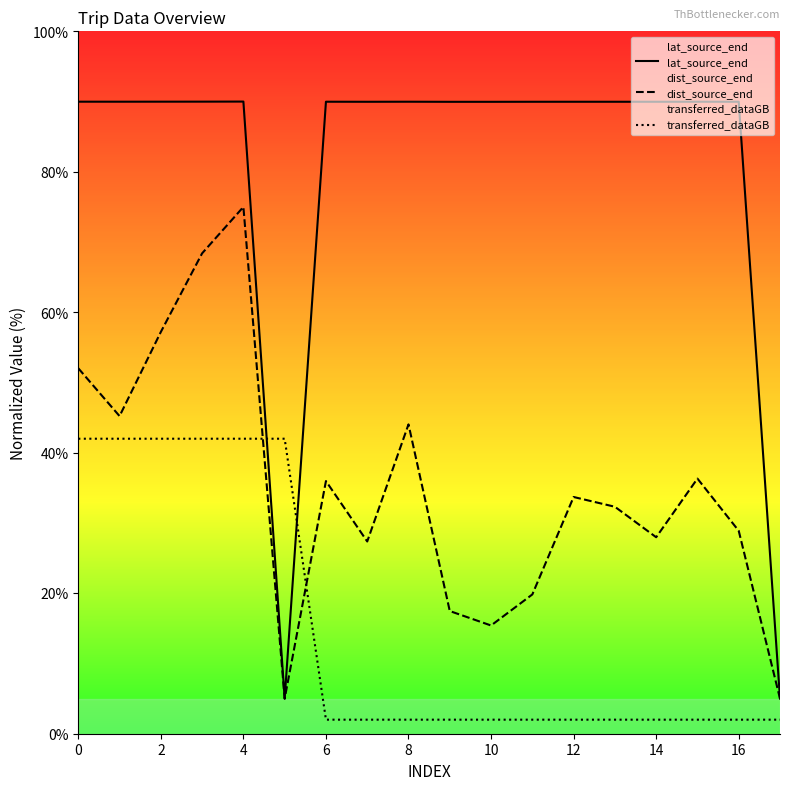

True or false: dist_source_end has a value of 23.8 at 0.

False